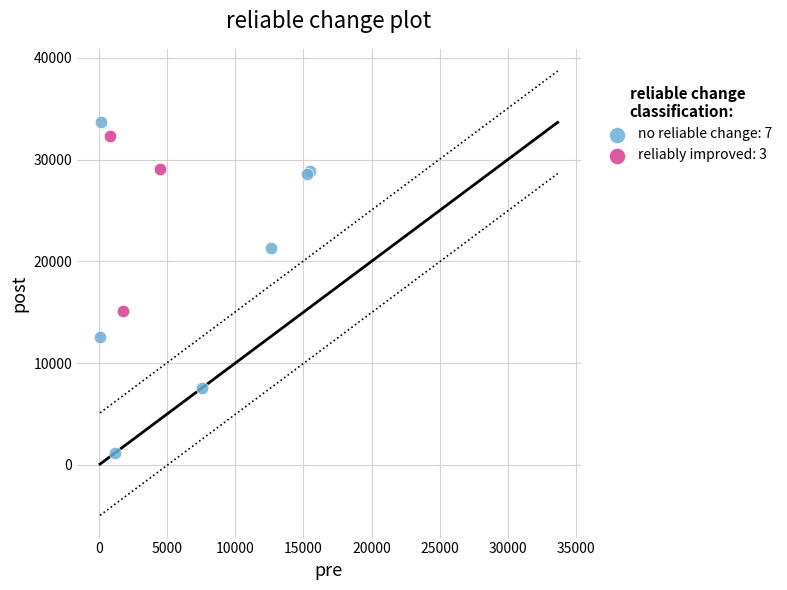

Which series contains the lowest Y value?

no reliable change: 7